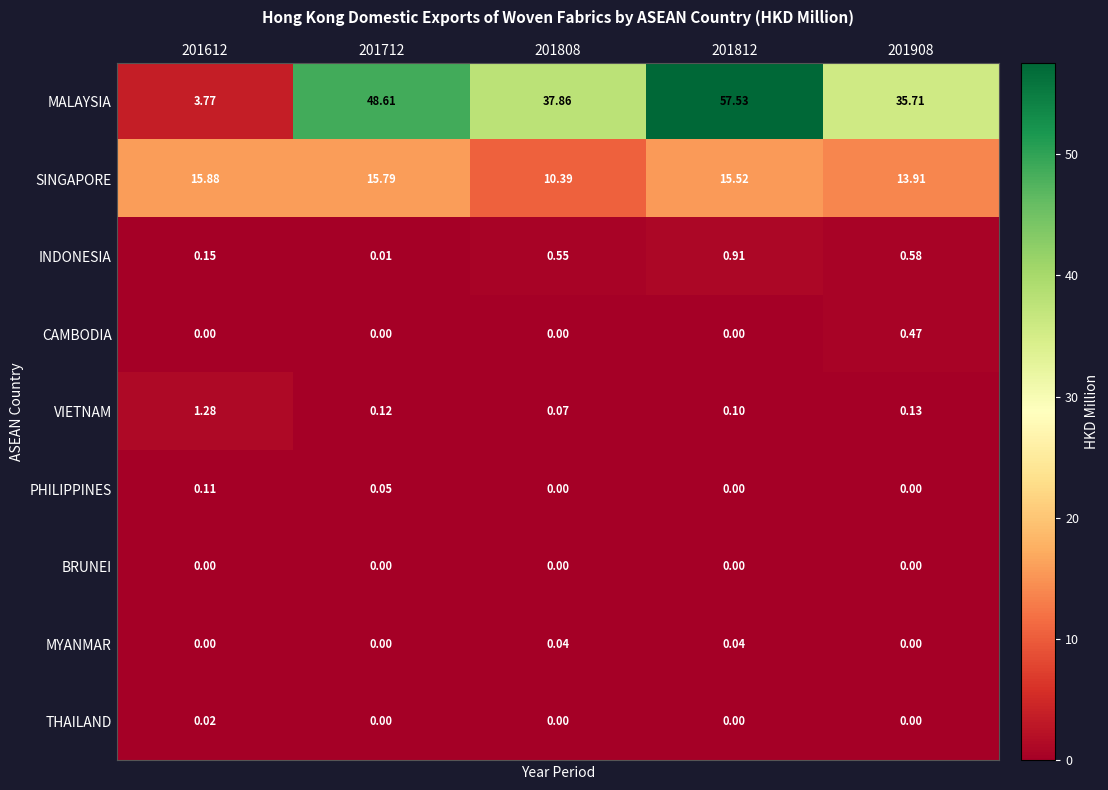

Which series has the widest spread of values?

MALAYSIA